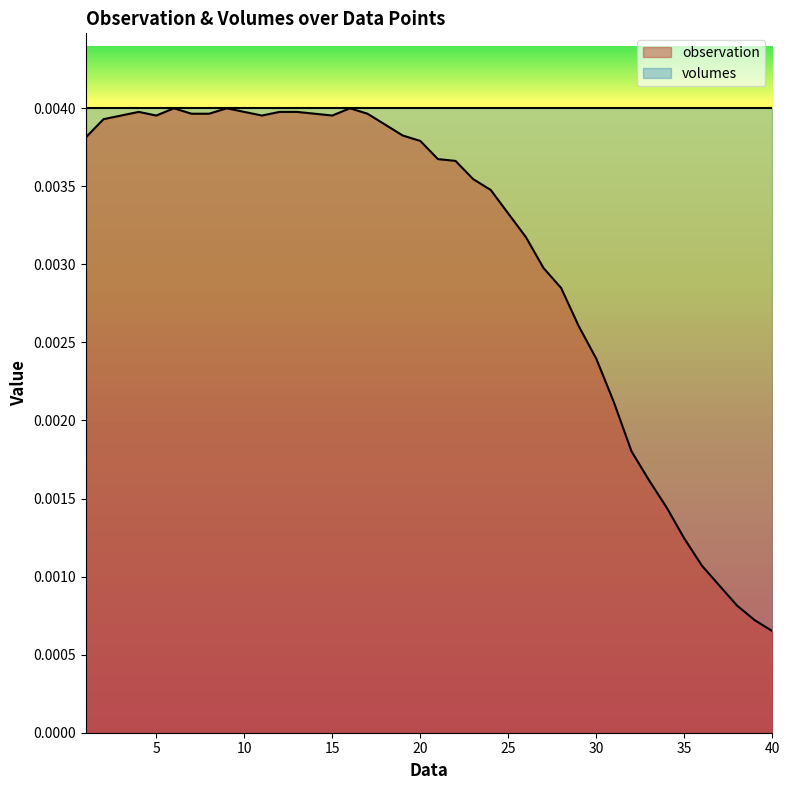

How many values are between 0 and 1?

40